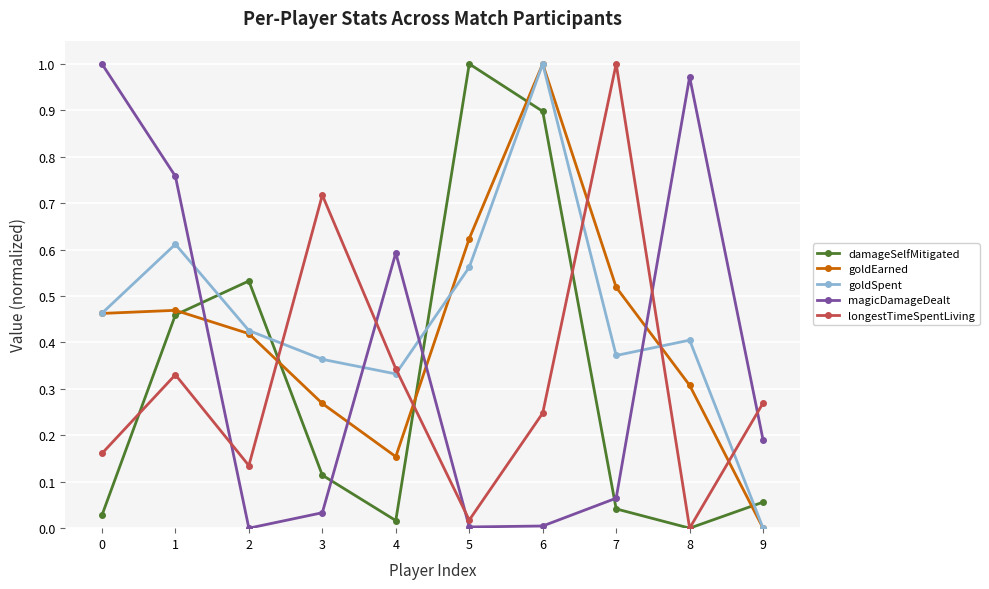

Does the chart display data point markers on the line(s)?

Yes